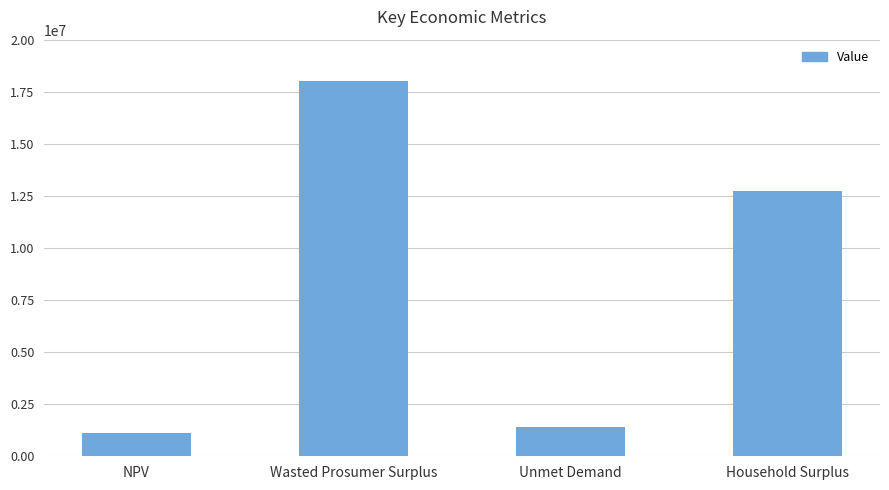

The value at Wasted Prosumer Surplus is 18014720.2. True or false?

True